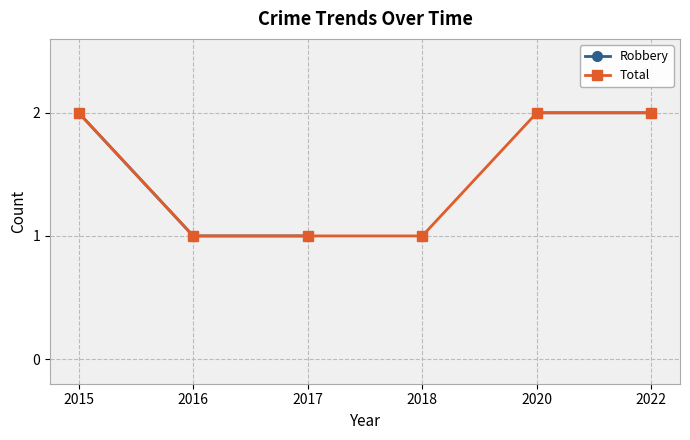

Which category has the lowest value across all series?

2016